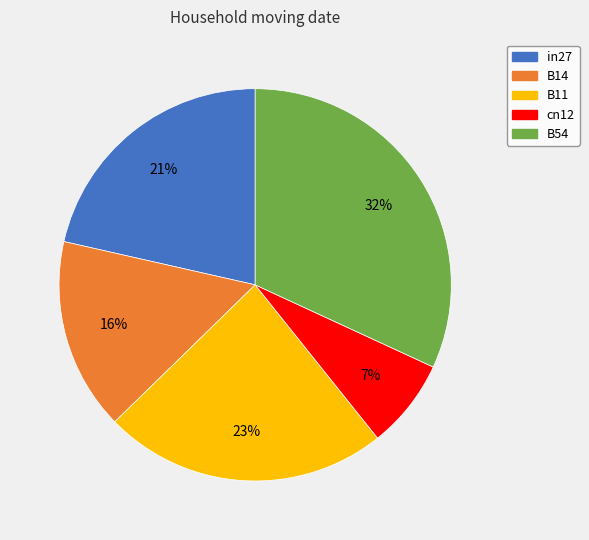

Combined, do in27 and cn12 account for over 50%?

No